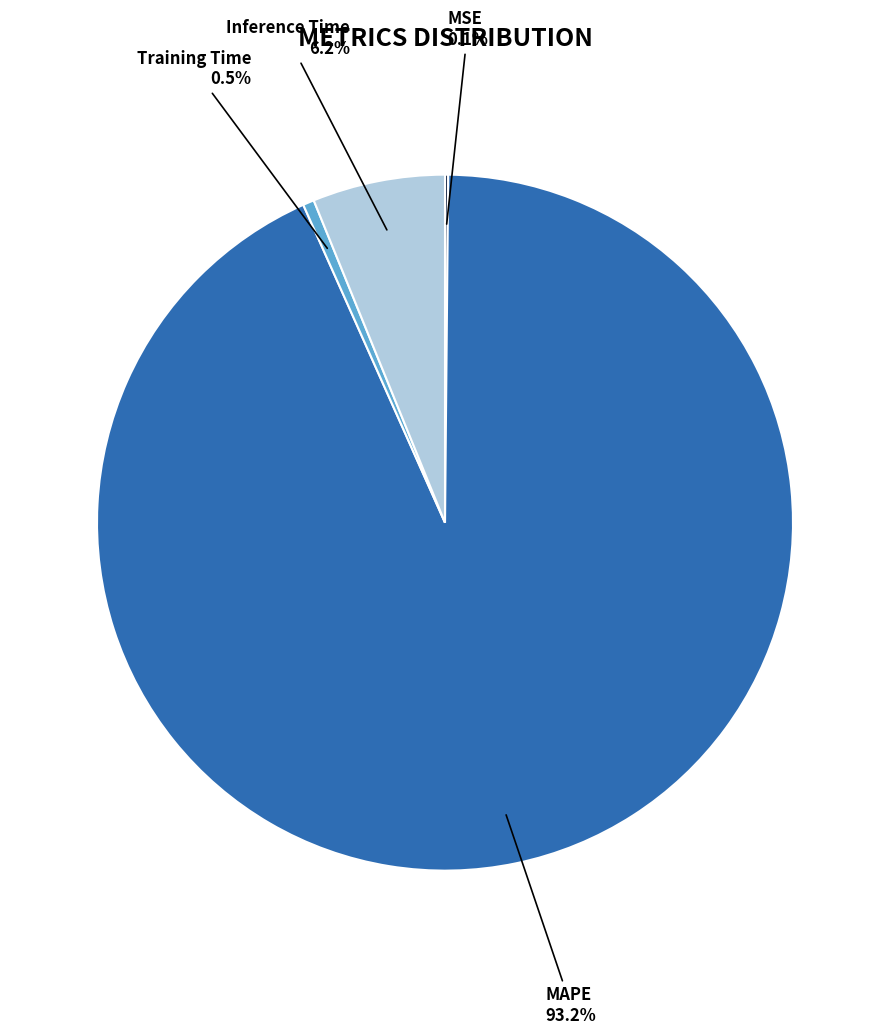

Is there a majority slice in this chart?

Yes